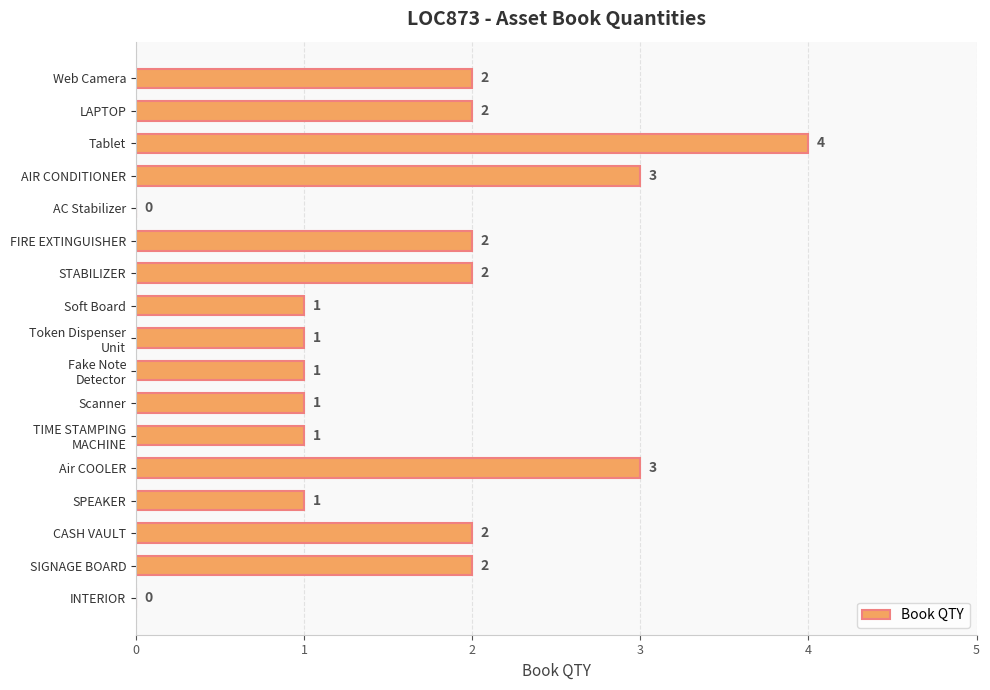

Which has a higher value, AC Stabilizer or Scanner?

Scanner